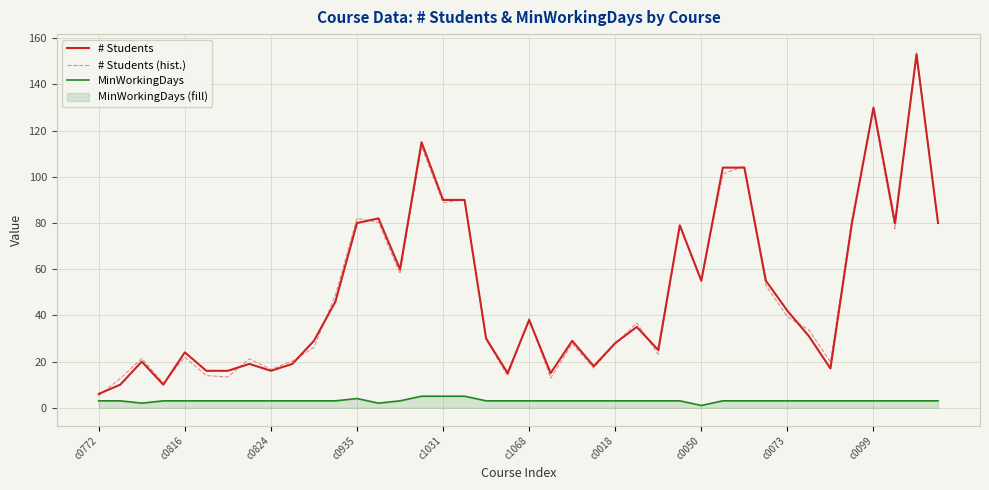

What is the highest value of the # Students (hist.) series?

154.1